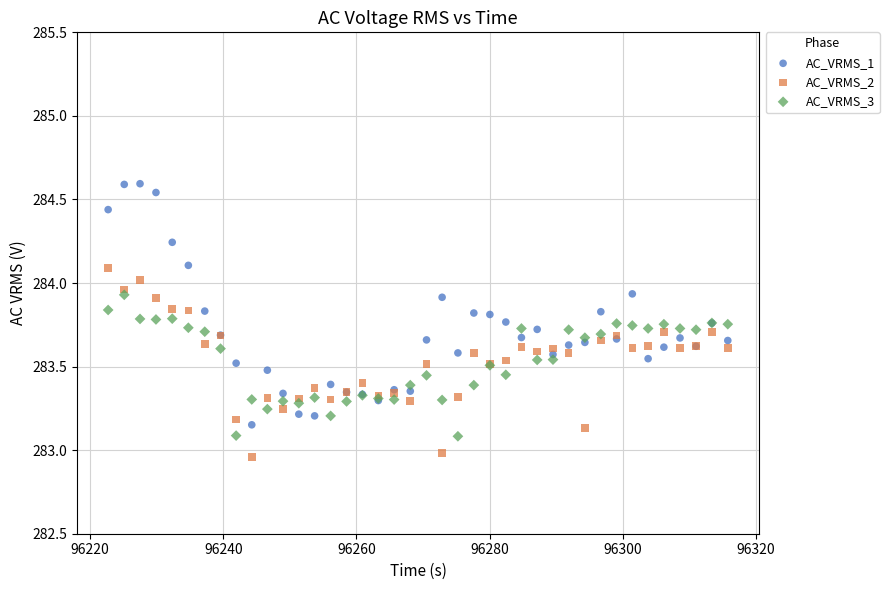

What are all the series names shown in the legend?

AC_VRMS_1, AC_VRMS_2, AC_VRMS_3